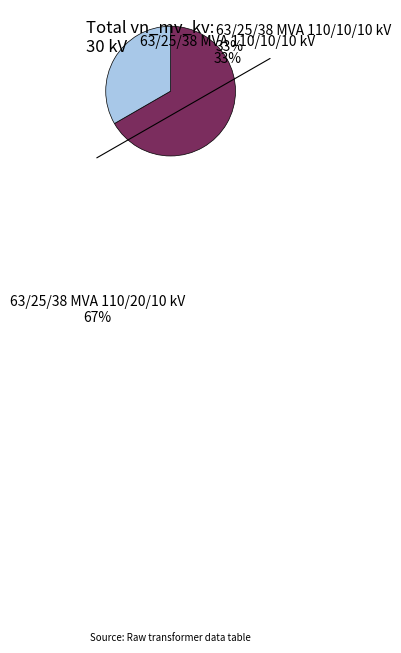

Which category accounts for the majority?

63/25/38 MVA 110/20/10 kV